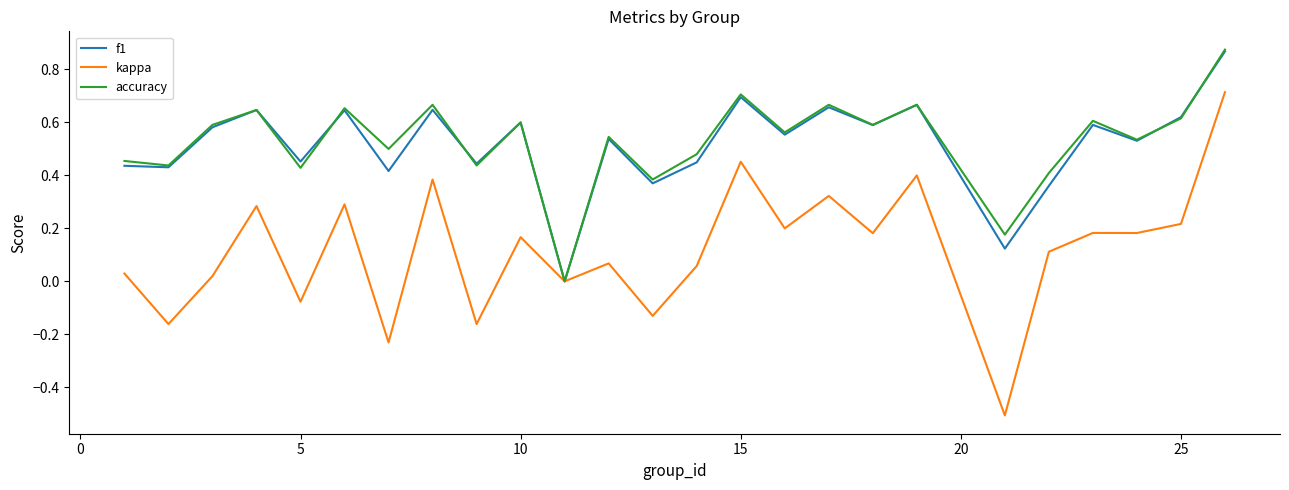

Which series has the largest range (max minus min)?

kappa